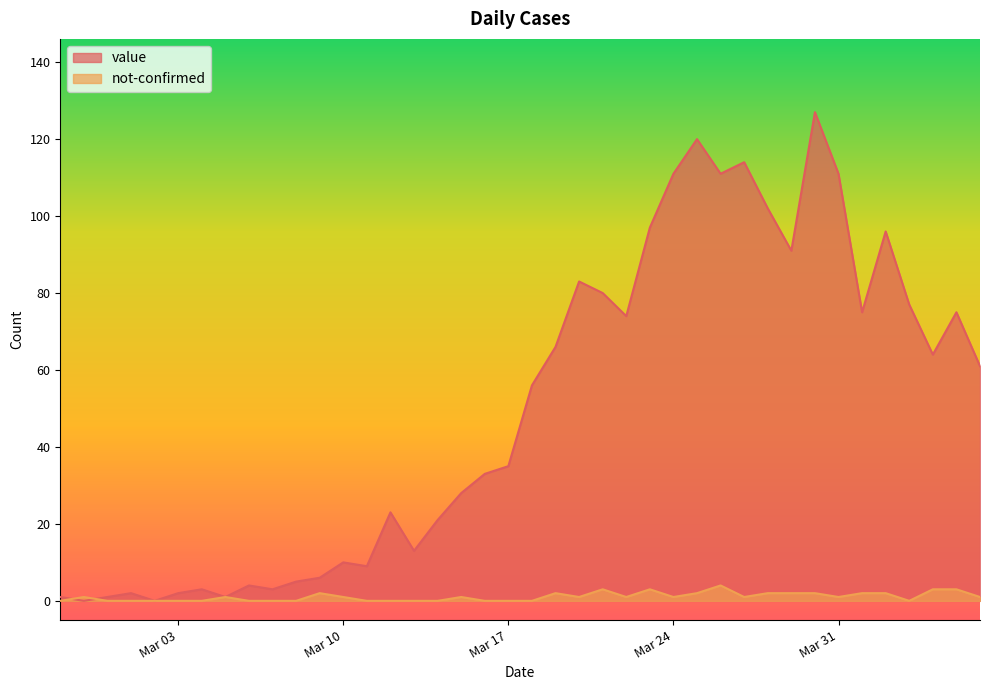

How many lines are shown in the chart?

2